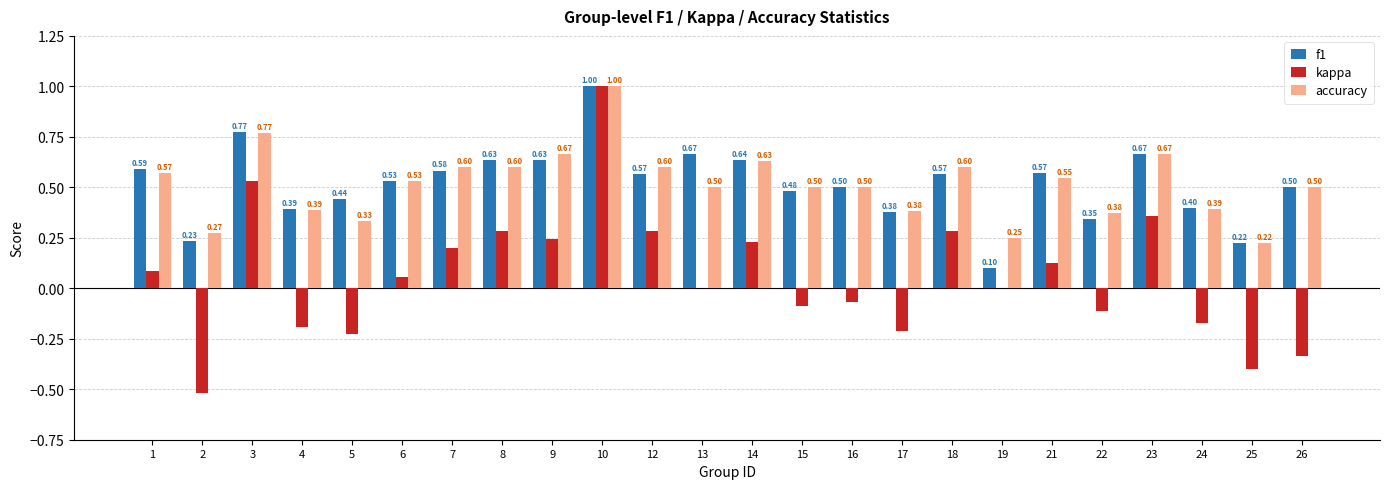

Between 1 and 12, which series saw the biggest shift?

kappa